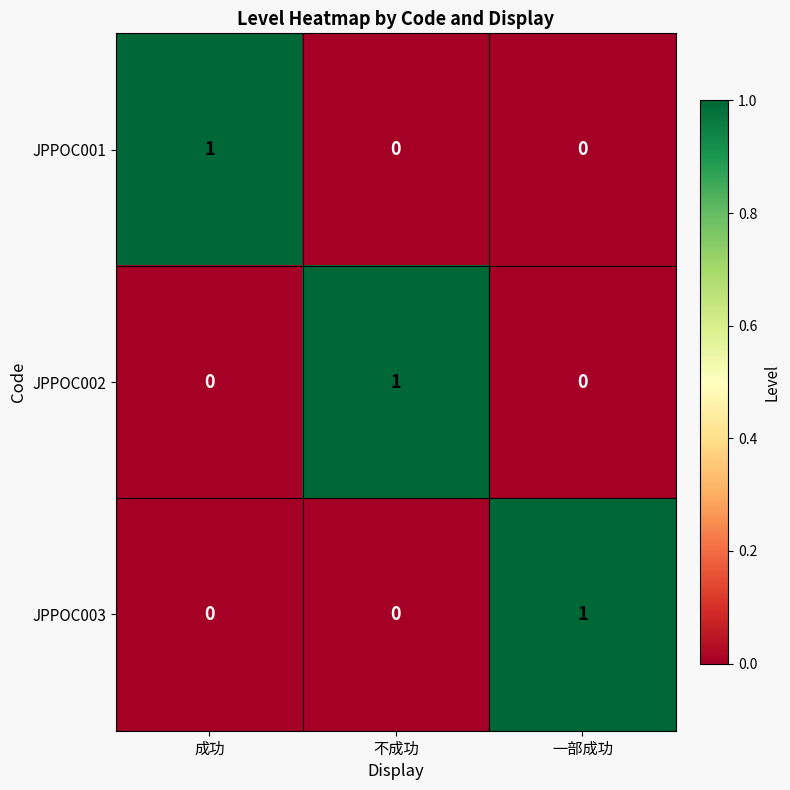

At which label does JPPOC001 reach its peak?

成功